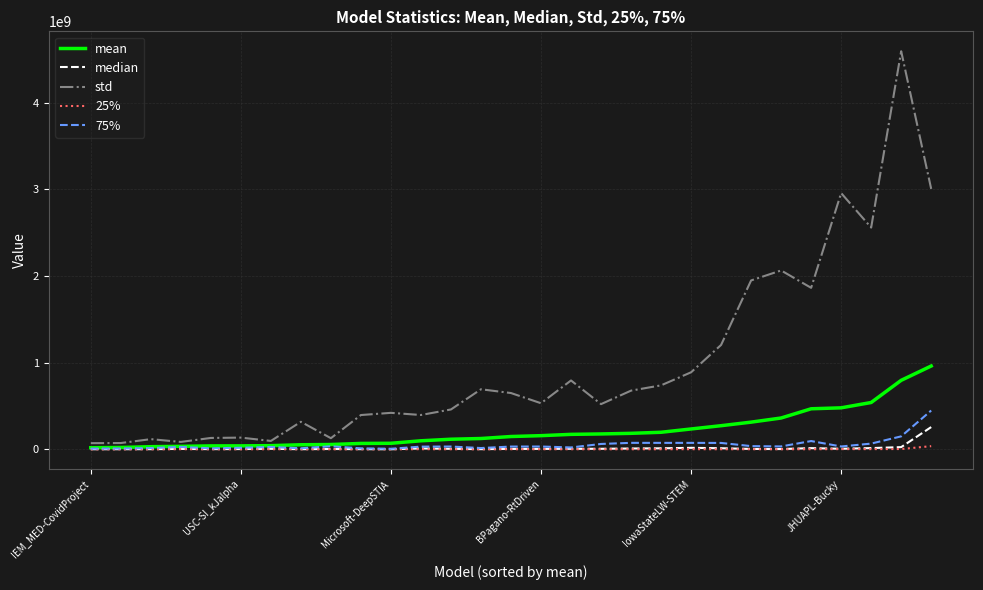

Which series has the largest total across all categories?

std